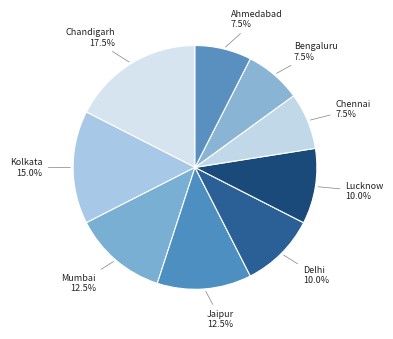

Combined, what portion of the pie is Lucknow and Bengaluru?

17.5%